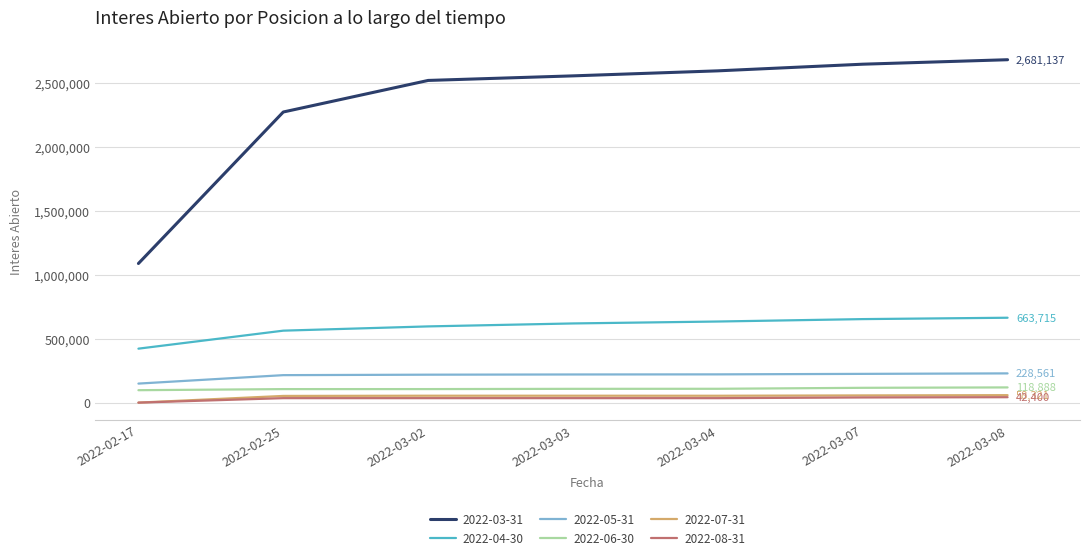

True or false: 2022-06-30 and 2022-03-31 cross at least once.

False